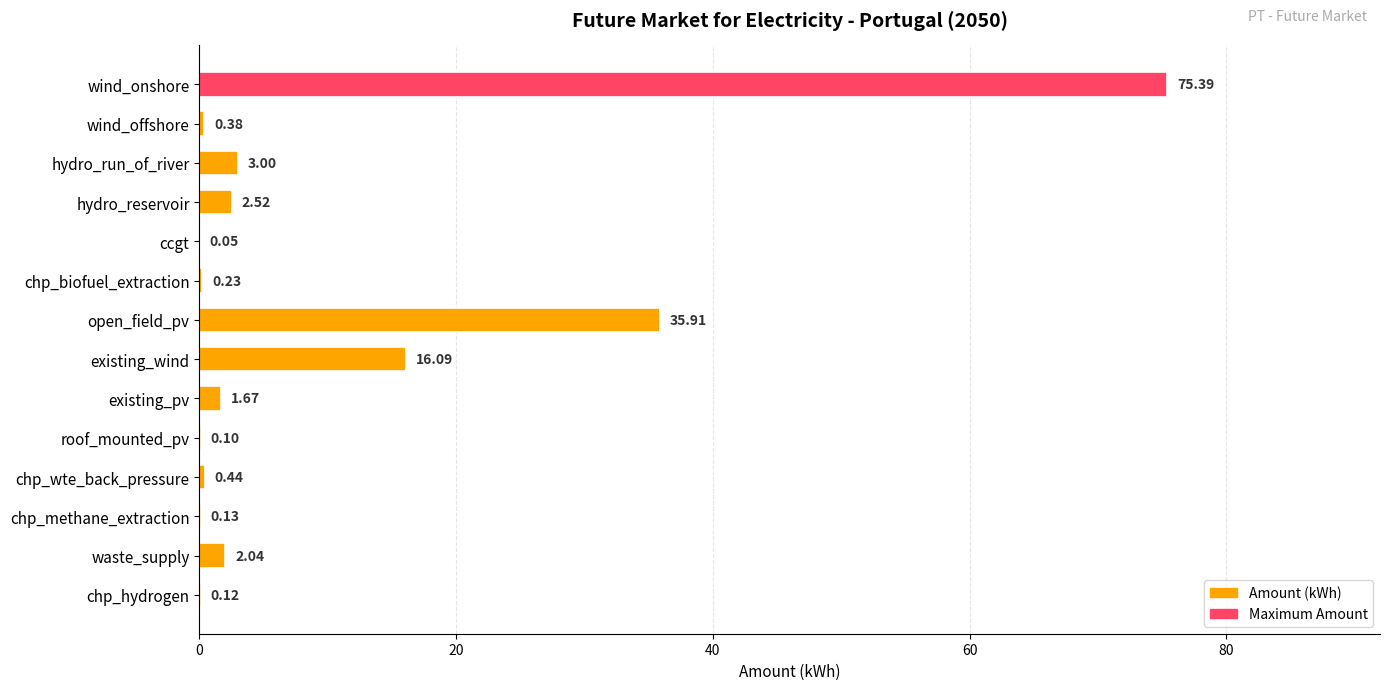

What is the greatest value displayed?

75.4